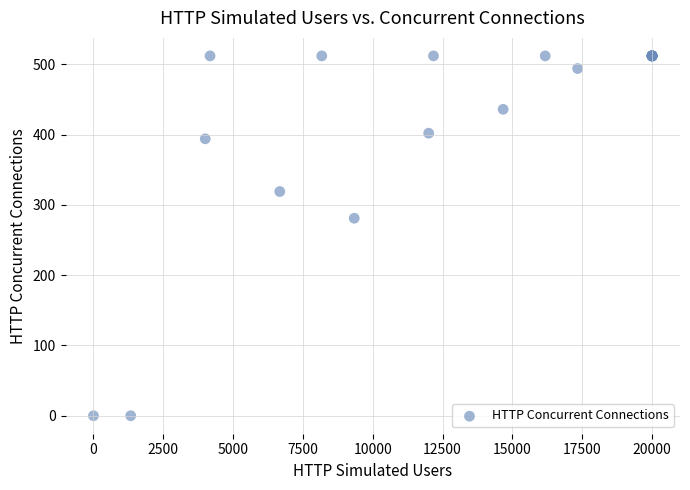

What Y value in the scatter plot is closest to 256?

281